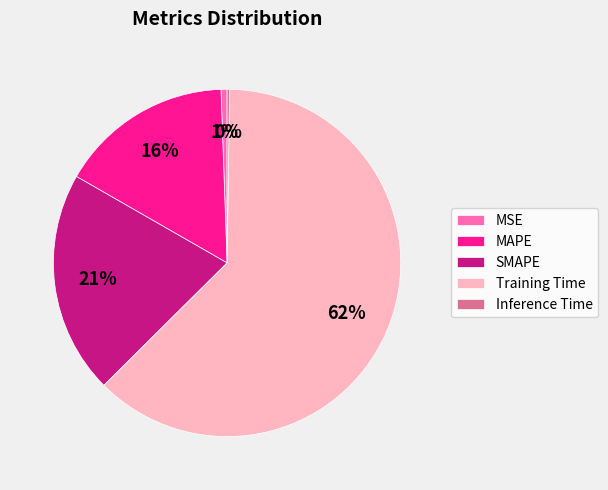

The SMAPE slice represents 21% of the pie. True or false?

True